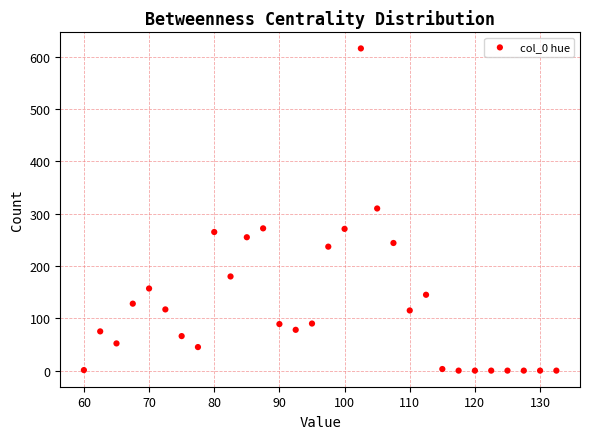

What is the range of Y values (max minus min)?

616